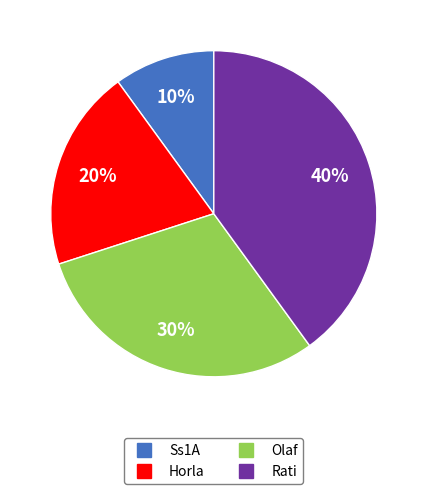

What is the ratio of the value at Rati to the value at Ss1A?

4.0